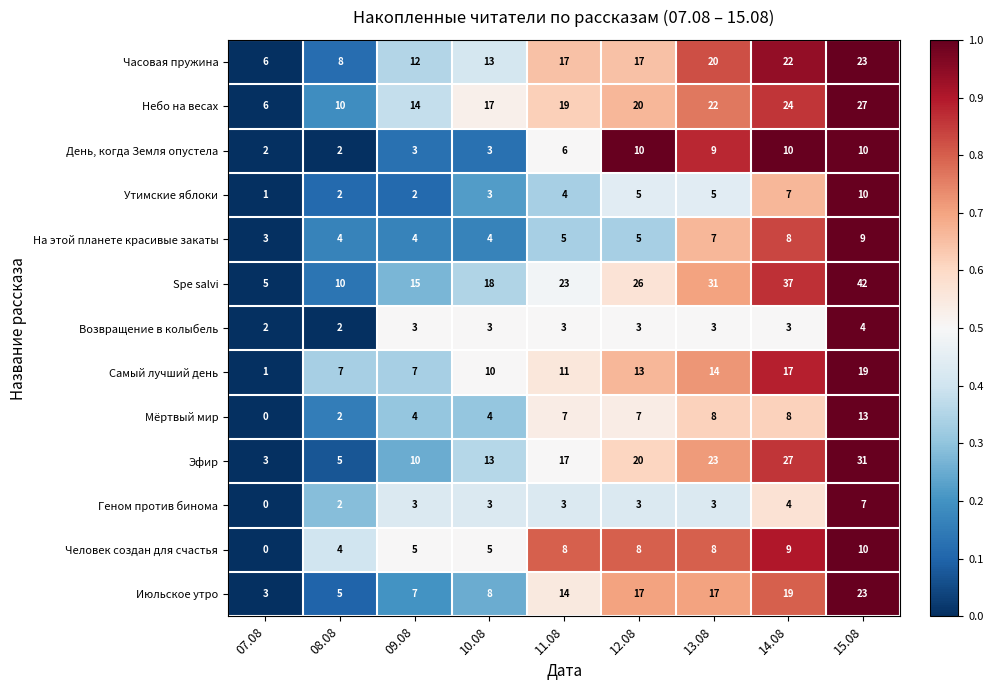

What is the difference between the highest and lowest values at 13.08?

28